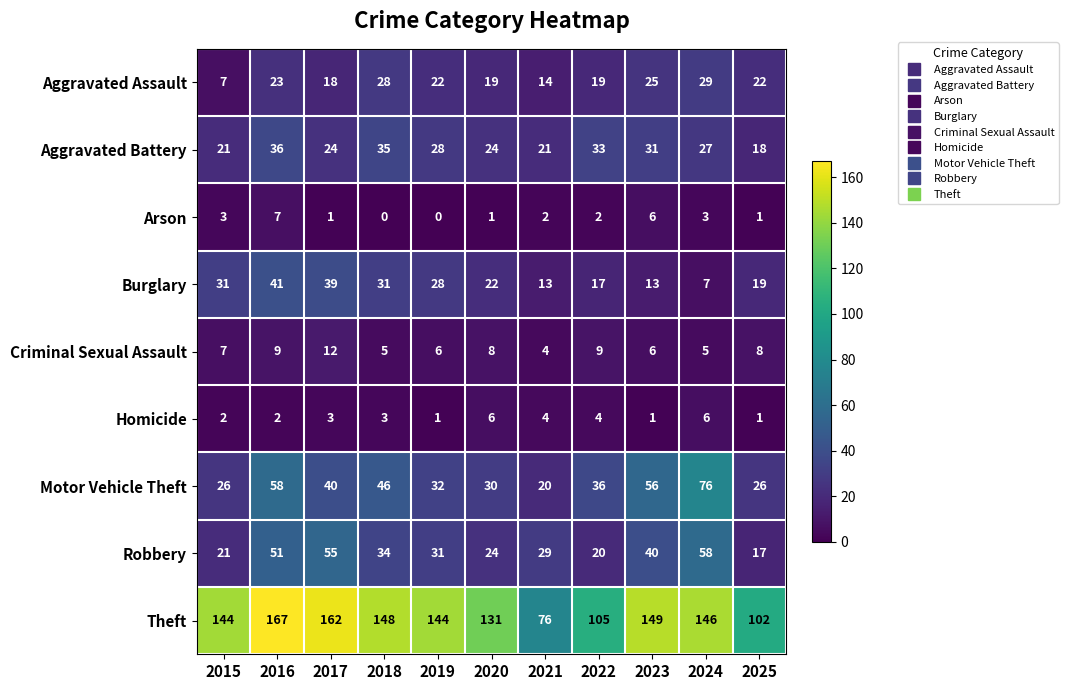

Which series has the widest spread of values?

Theft